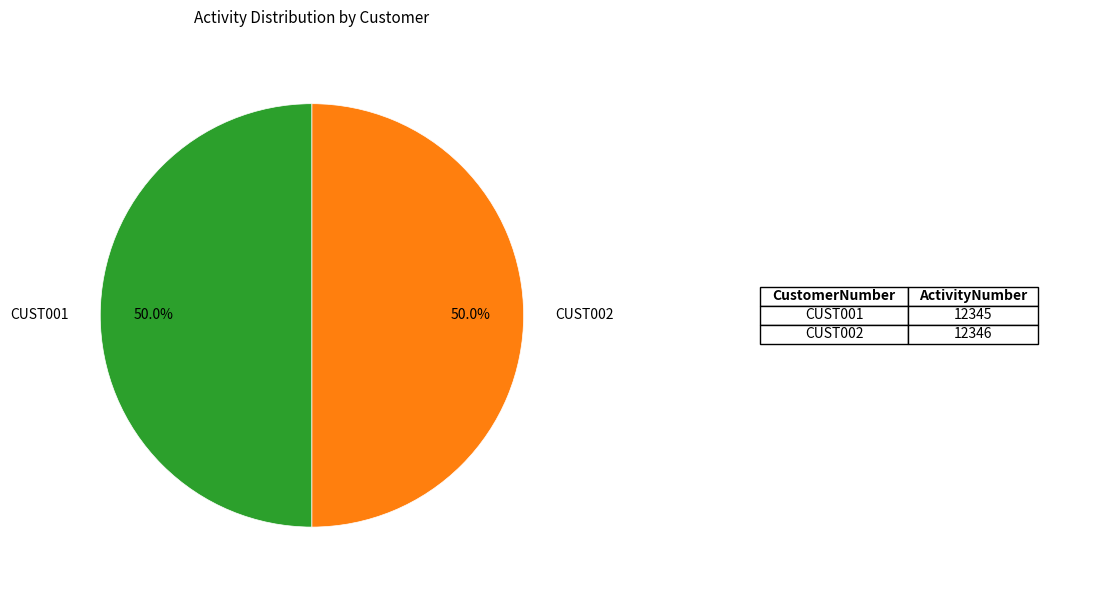

True or false: CUST001 accounts for 41% of the total.

False